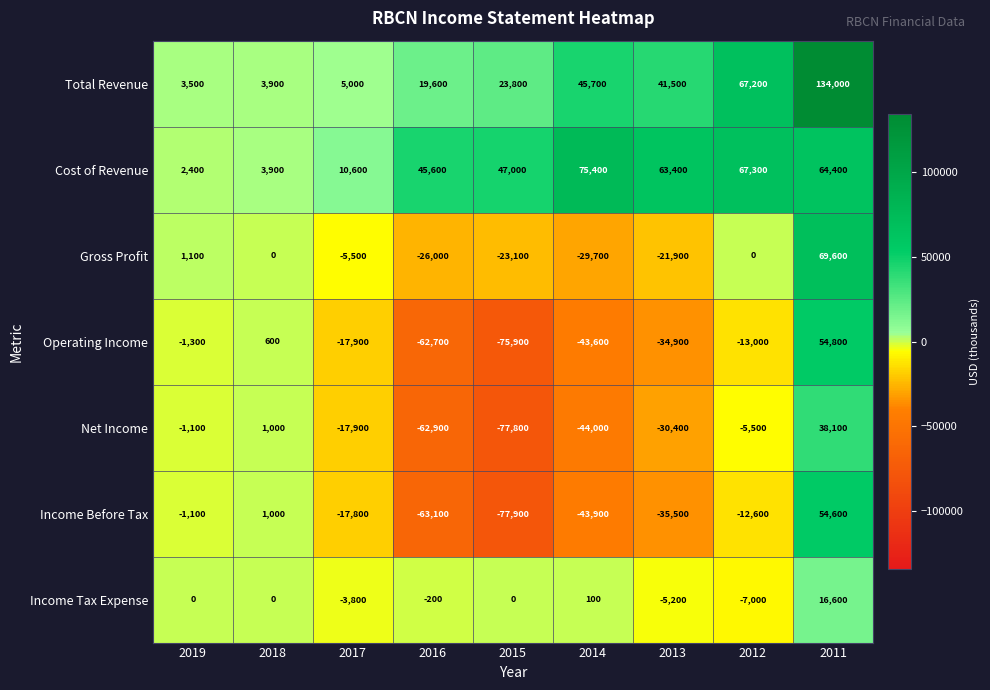

Is it true that Cost of Revenue equals 13382 at 2016?

False